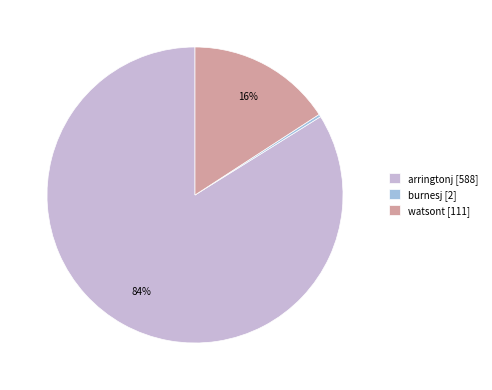

Which slice is the smallest?

burnesj